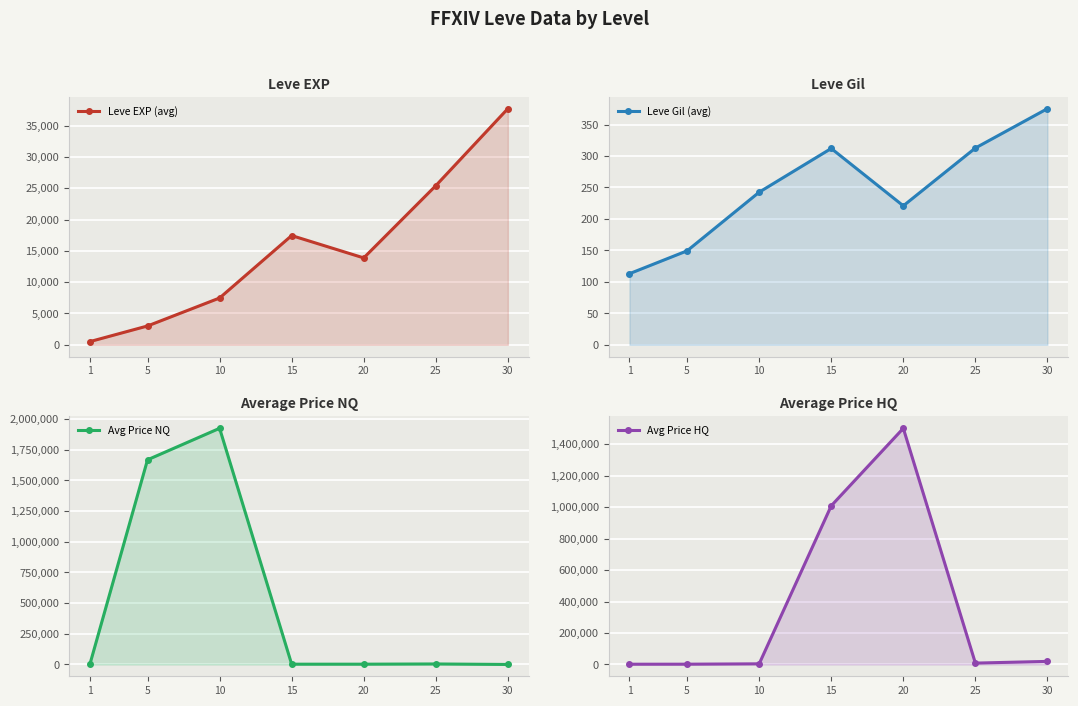

List the labels in order of Leve Gil (avg) value, largest first.

30, 25, 15, 10, 20, 5, 1